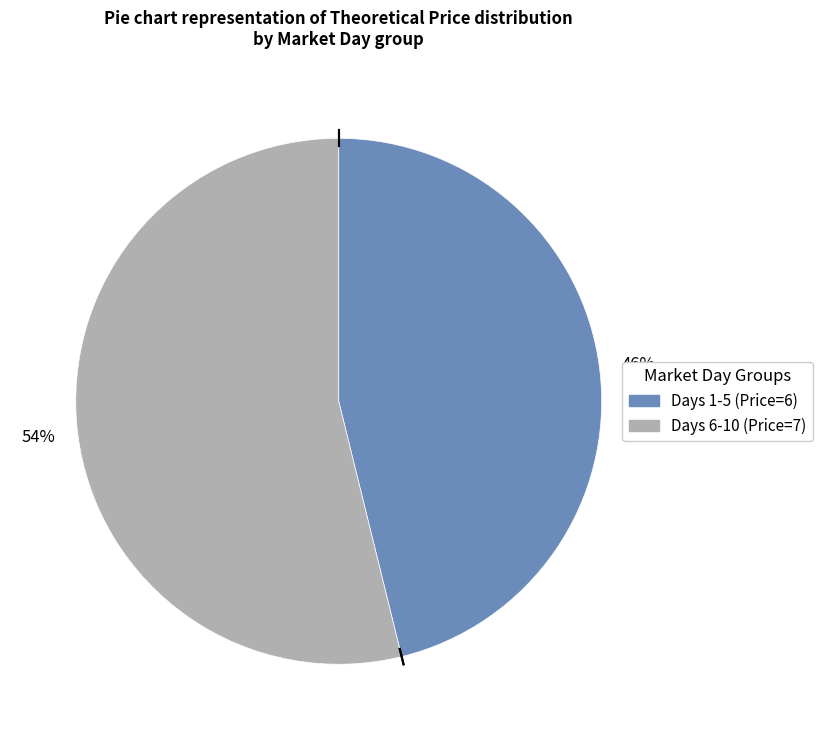

Does any single category account for the majority?

Yes